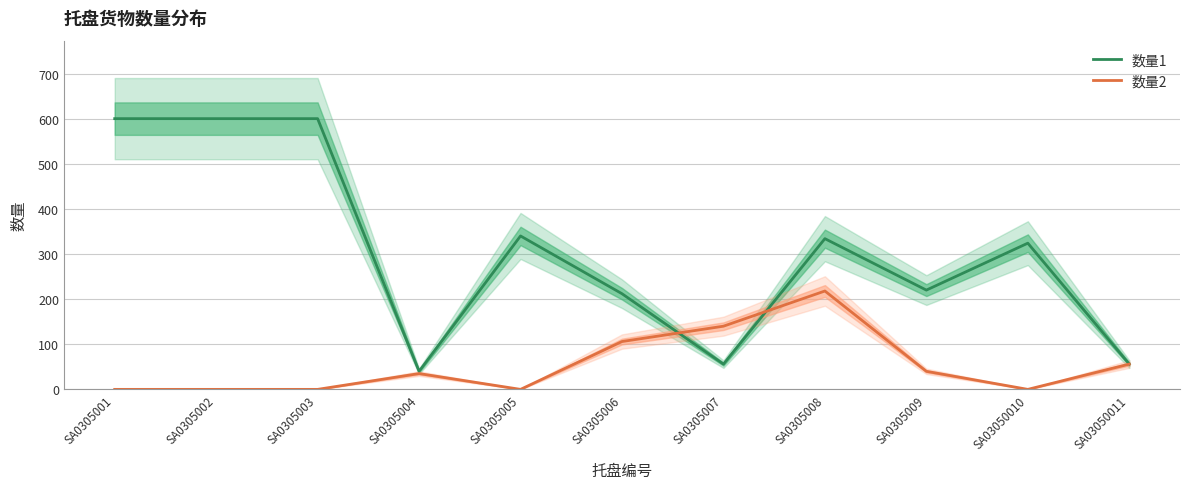

True or false: 数量1 and 数量2 cross at least once.

True